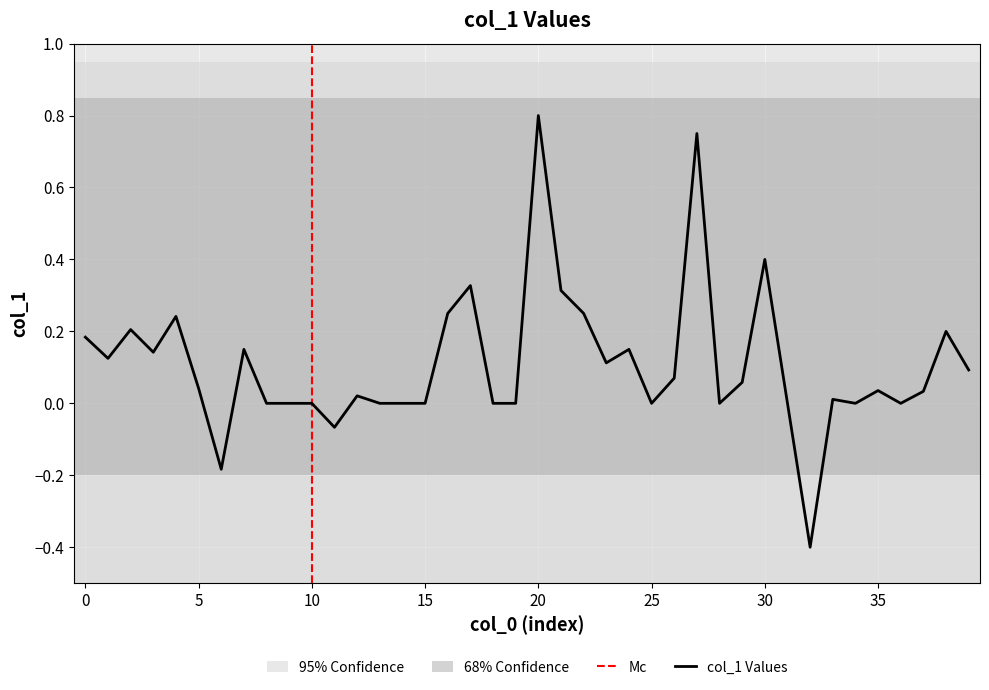

How many categories are shown in the chart?

40